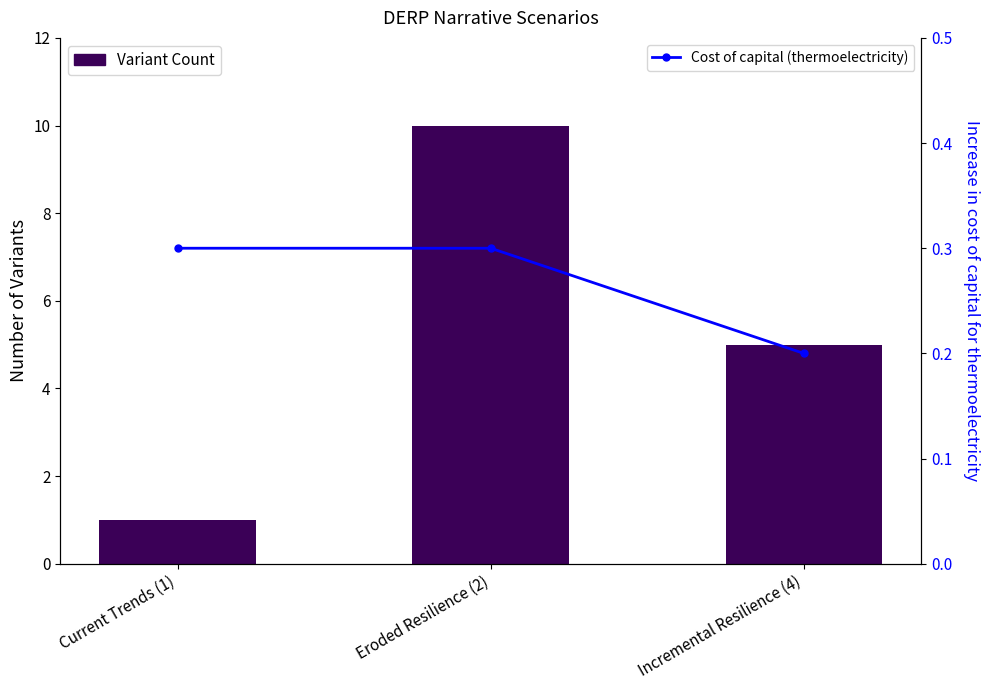

What is the average value of the Variant Count series?

5.3